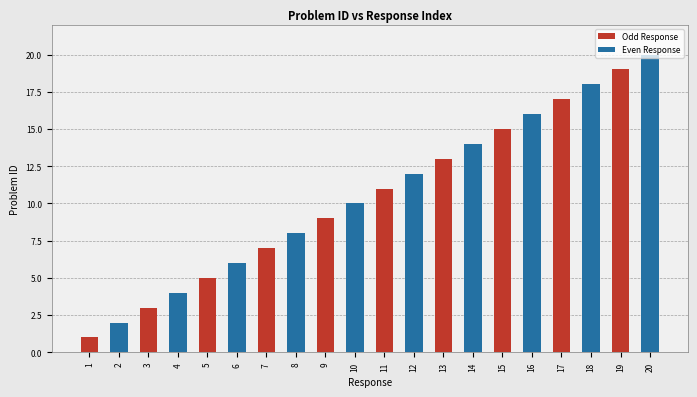

What are all the series names shown in the legend?

Odd Response, Even Response